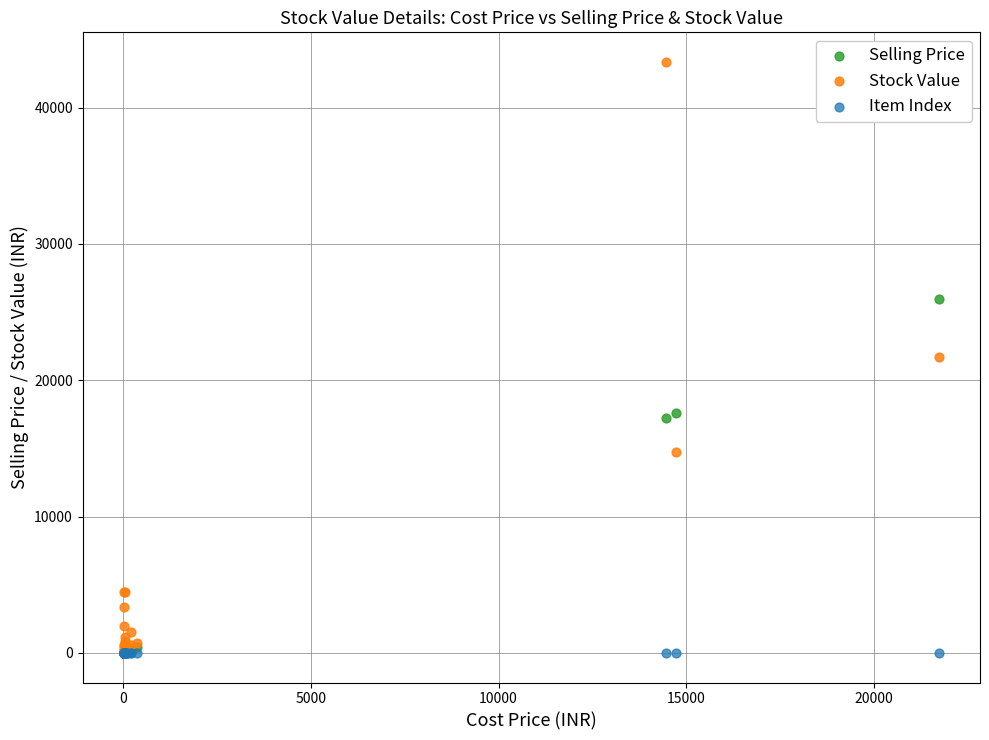

In the Selling Price series, what Y value is closest to 12992?

17264.1